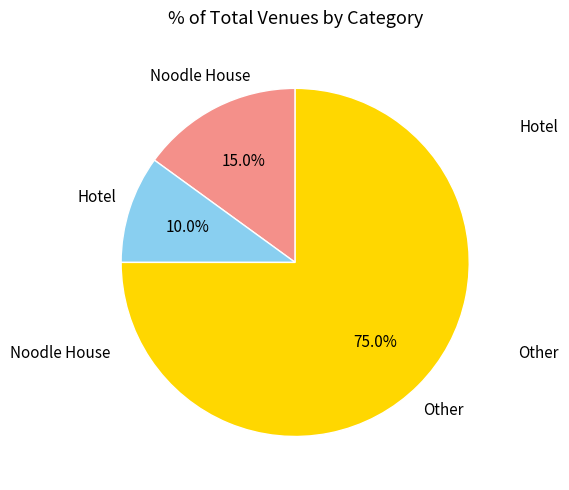

What is the largest slice in the pie chart?

Other